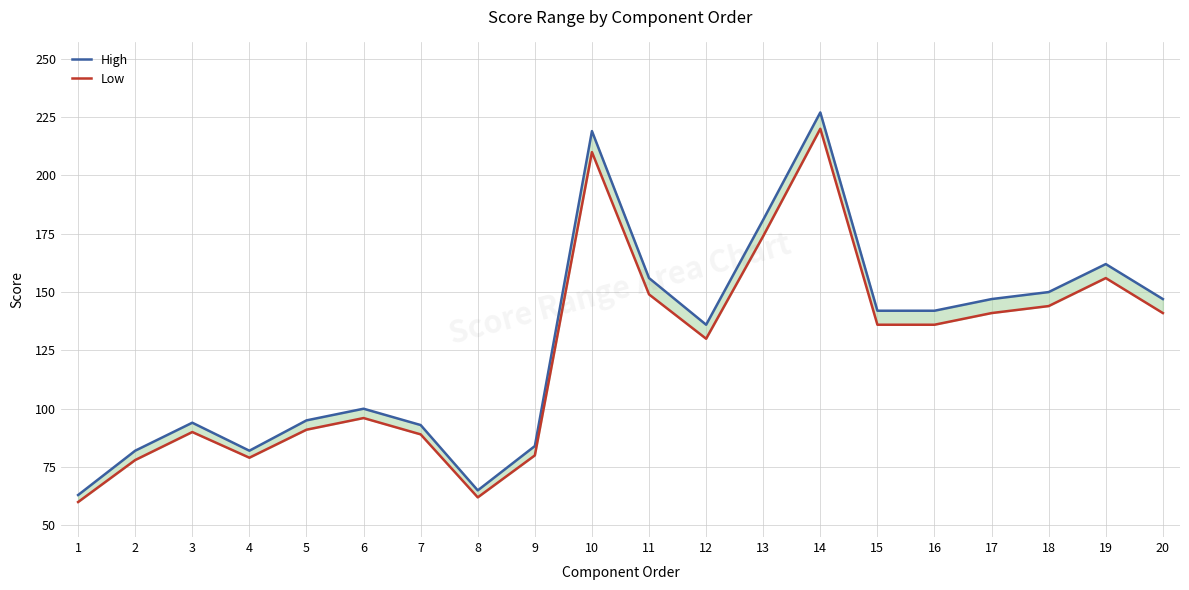

Which label corresponds to the largest value in the chart?

14